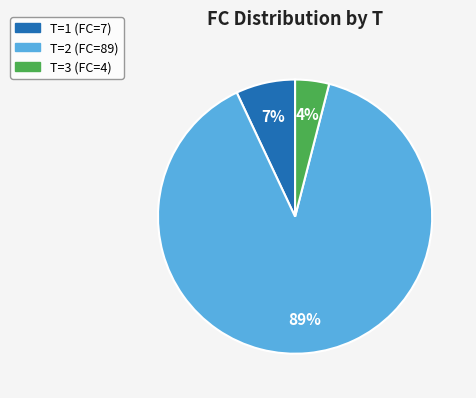

Is it true that T=1 (FC=7) is 13% of the pie?

False